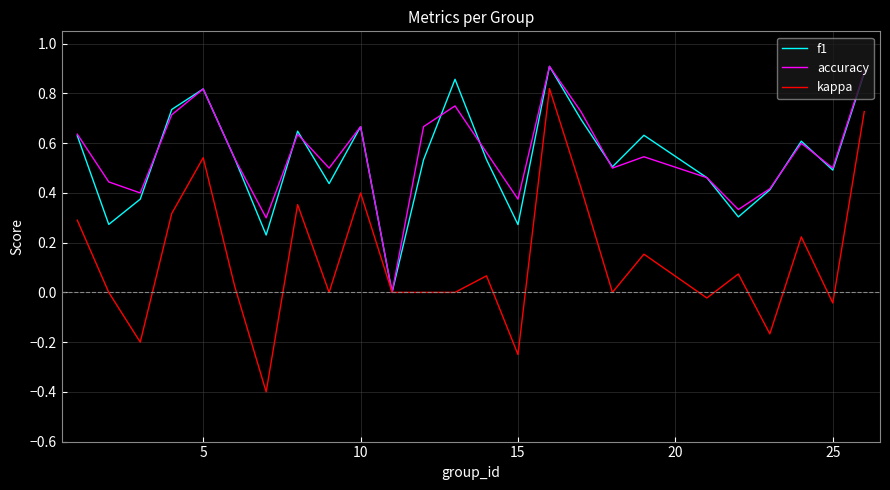

In accuracy, how many points are lower than both neighbors (excluding endpoints)?

8